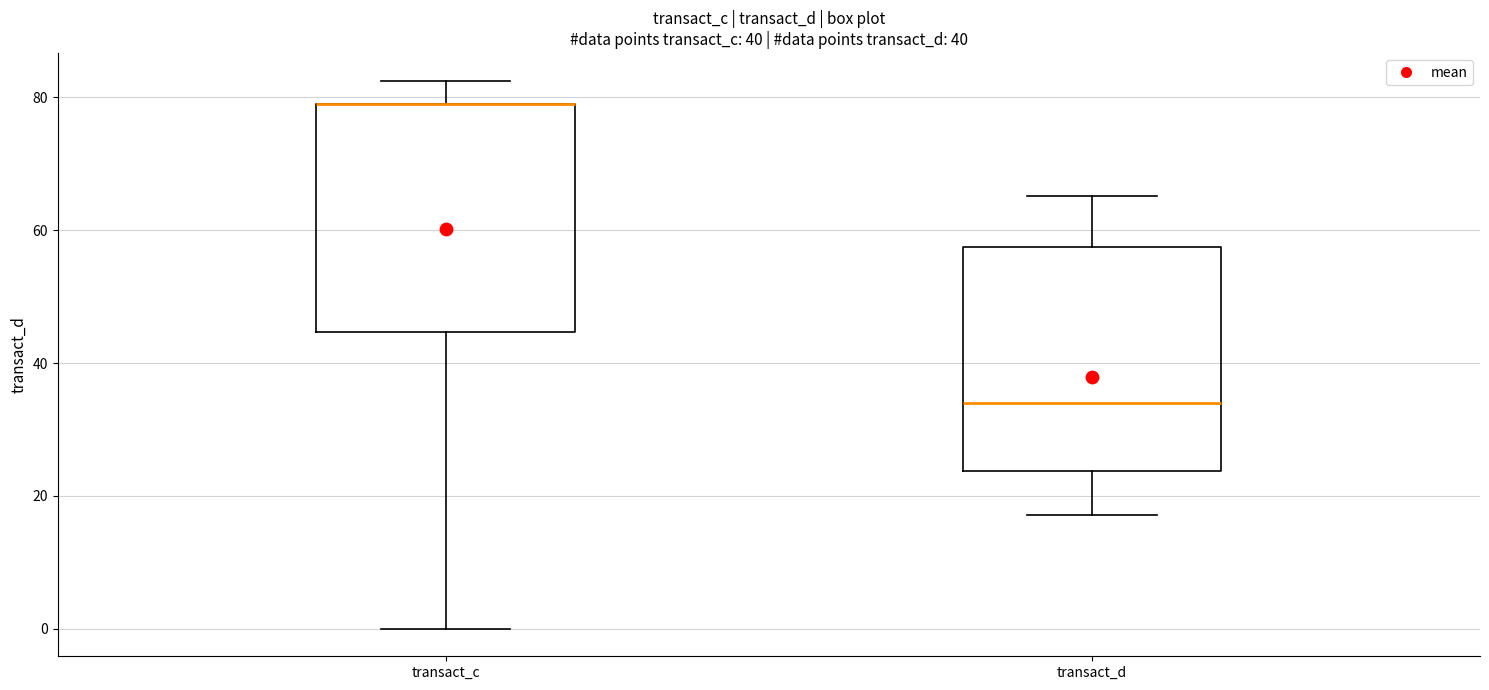

Reading left to right, transcribe this box plot: for each box, give where its median line is, the range the box spans, and where its two whiskers end, as read against the y-axis. The values are not printed on the chart, so give them approximately, as read against the axis.

transact_c: median 78 (drawn on the box's upper edge), box 44 to 78, whiskers 0 to 82
transact_d: median 34, box 24 to 58, whiskers 18 to 66